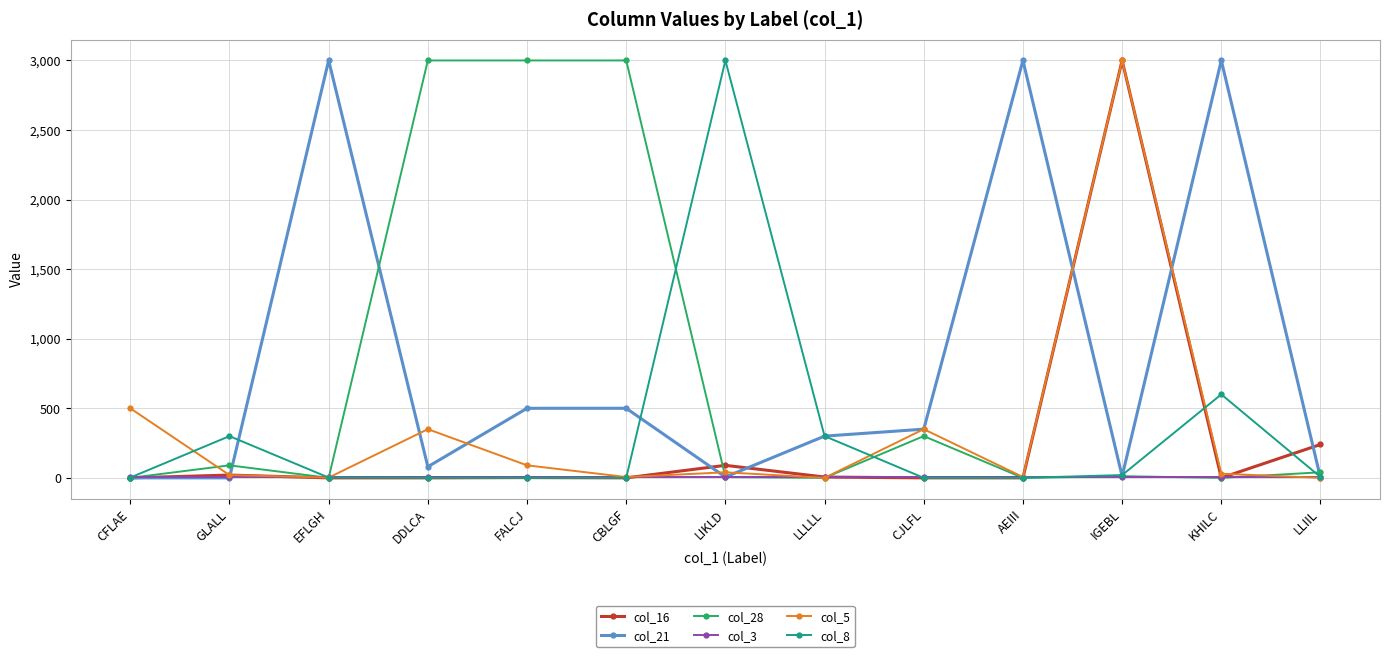

At which category is the sum across all series the highest?

IGEBL